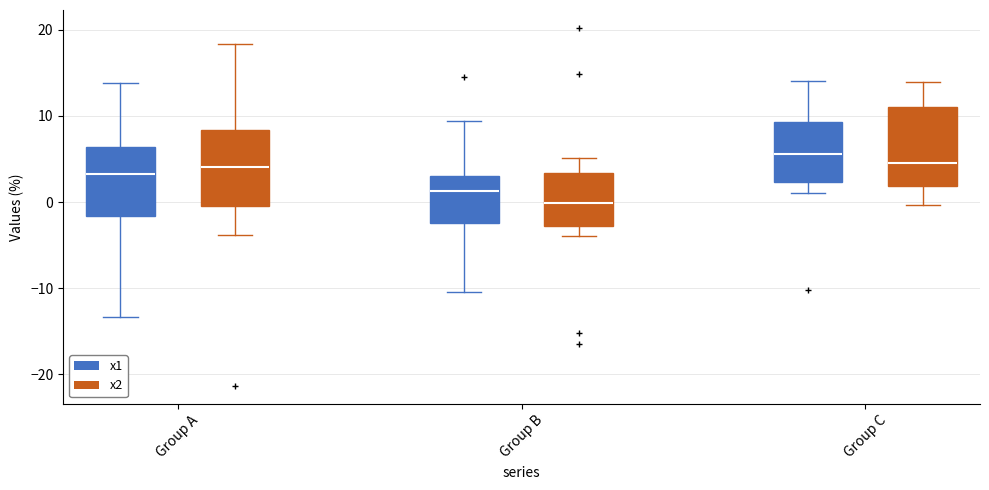

Reading left to right, transcribe this box plot: for each box, give where its median line is, the range the box spans, and where its two whiskers end, as read against the y-axis. The values are not printed on the chart, so give them approximately, as read against the axis.

Group A (x1): median 3, box -2 to 6, whiskers -13 to 14
Group A (x2): median 4, box 0 to 8, whiskers -4 to 18
Group B (x1): median 1, box -2 to 3, whiskers -10 to 9
Group B (x2): median 0, box -3 to 3, whiskers -4 to 5
Group C (x1): median 6, box 2 to 9, whiskers 1 to 14
Group C (x2): median 5, box 2 to 11, whiskers 0 to 14